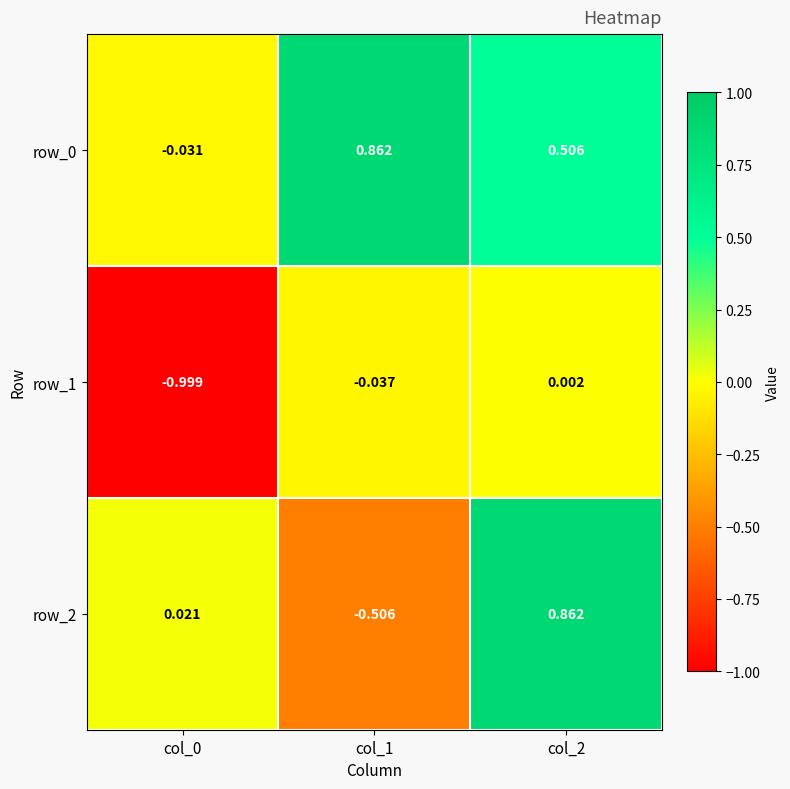

Is the value of row_0 at col_0 greater than the value of row_2 at col_0?

No